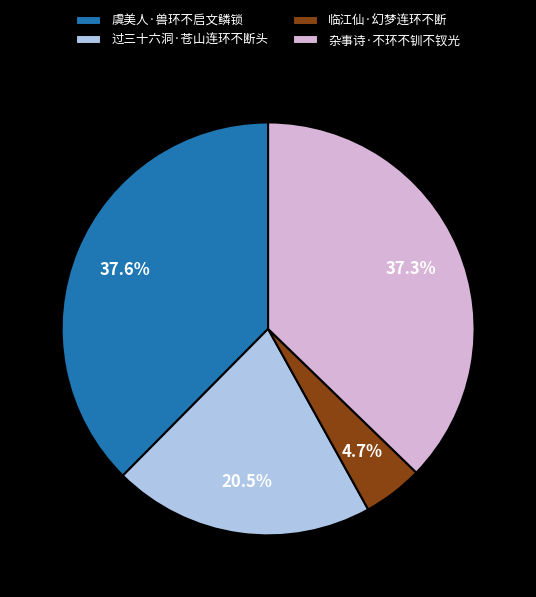

How many segments does this pie chart have?

4